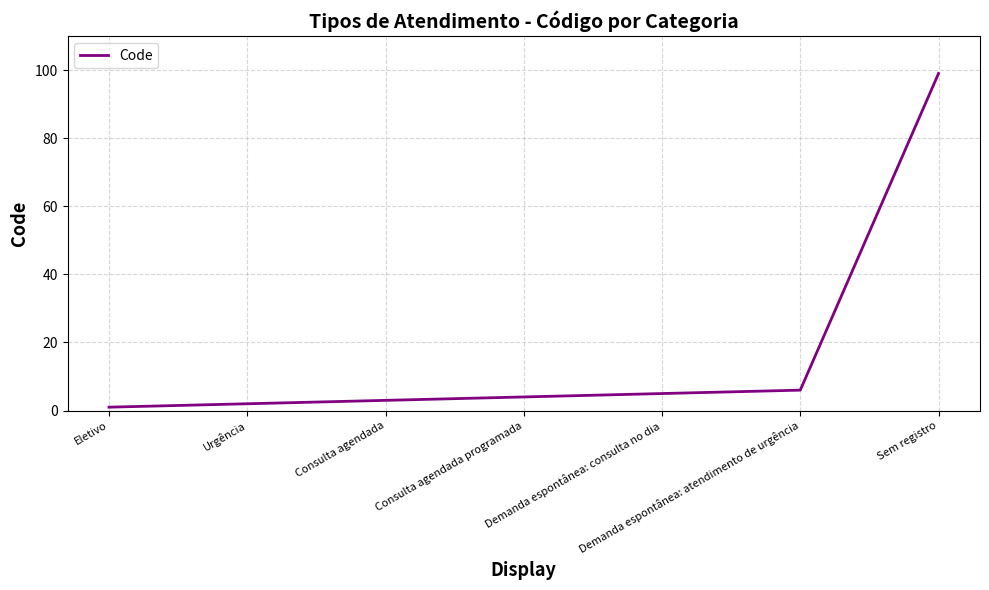

True or false: there are more than 1 points higher than both neighbors.

False